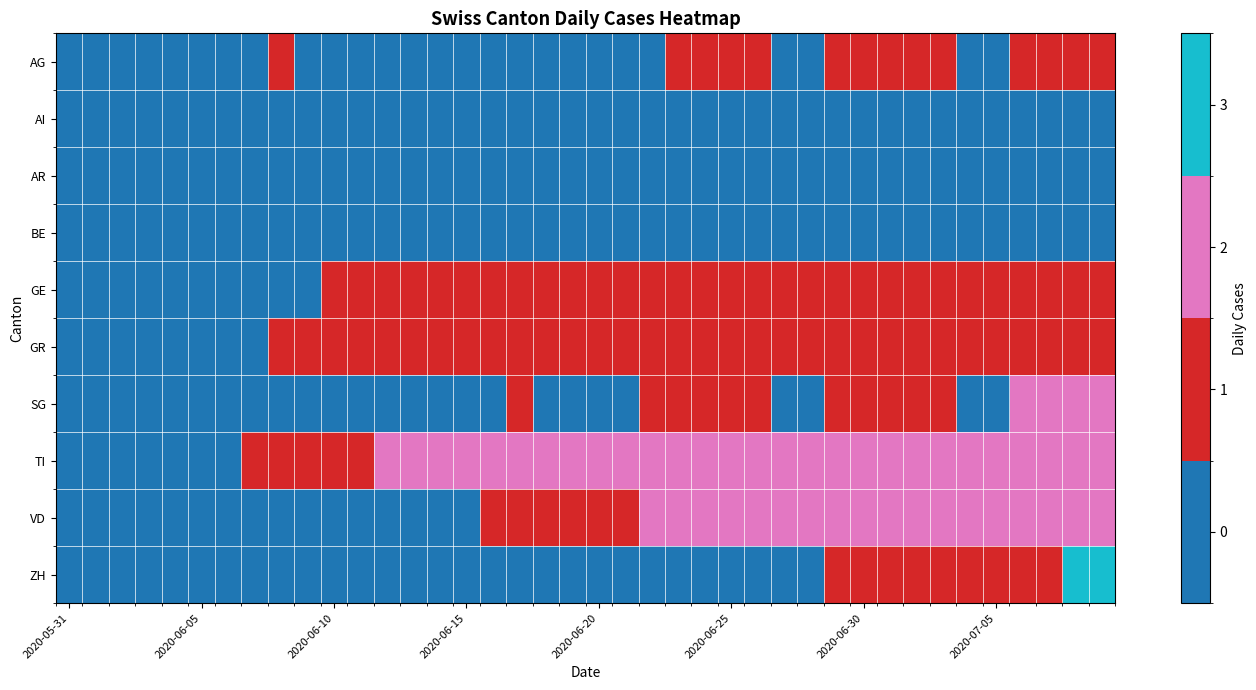

At how many categories does at least one series exceed 2?

2